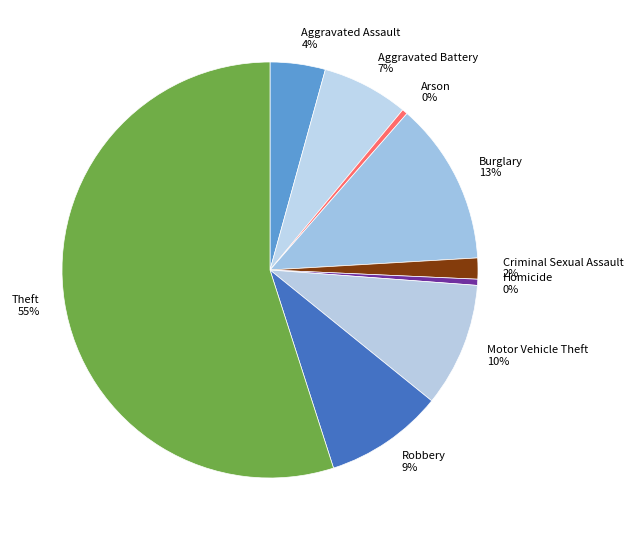

What percentage is the Robbery slice, to the nearest percent?

9%